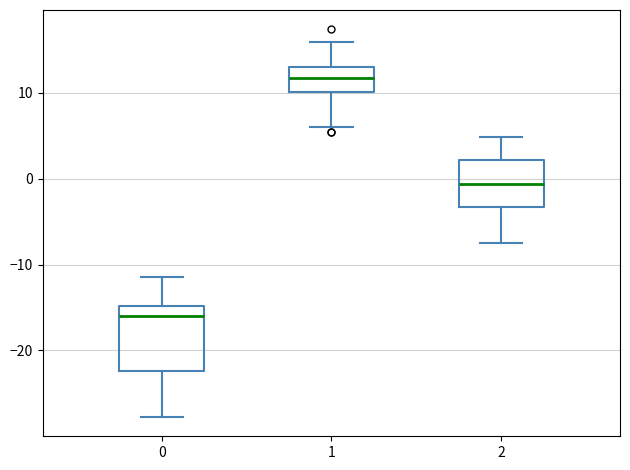

Which box's median line is the lowest?

0